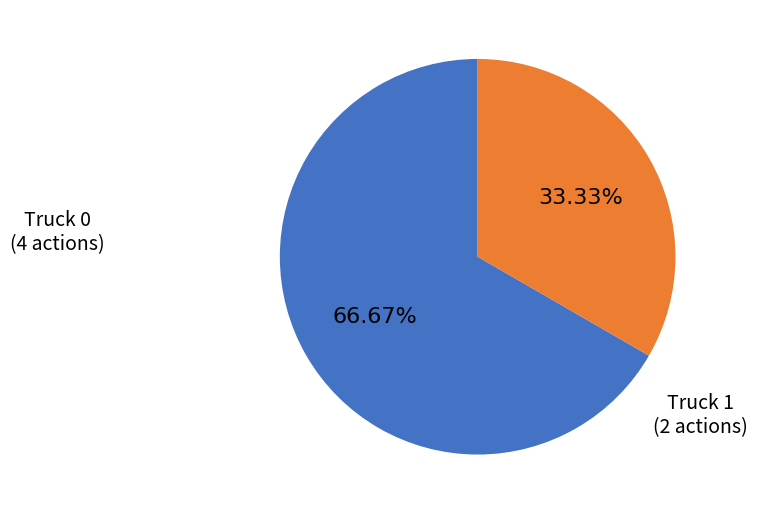

Does any single category account for the majority?

Yes